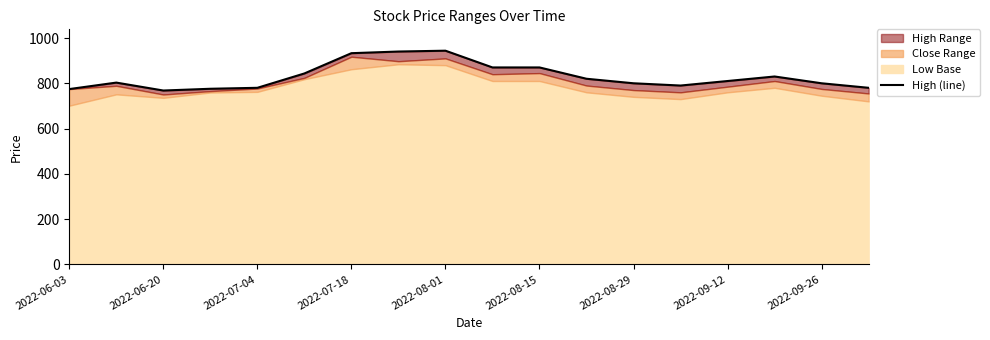

What is the difference between the maximum and minimum values?

176.0